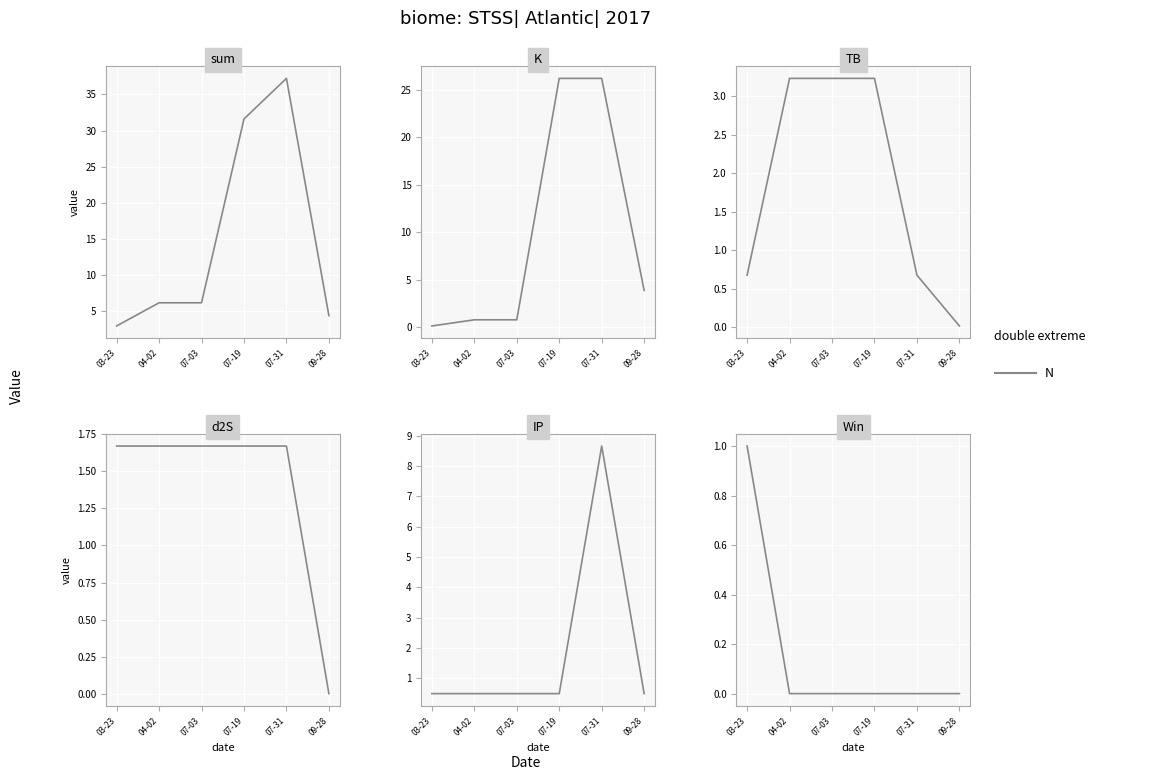

At which category is the sum across all series the highest?

07-31